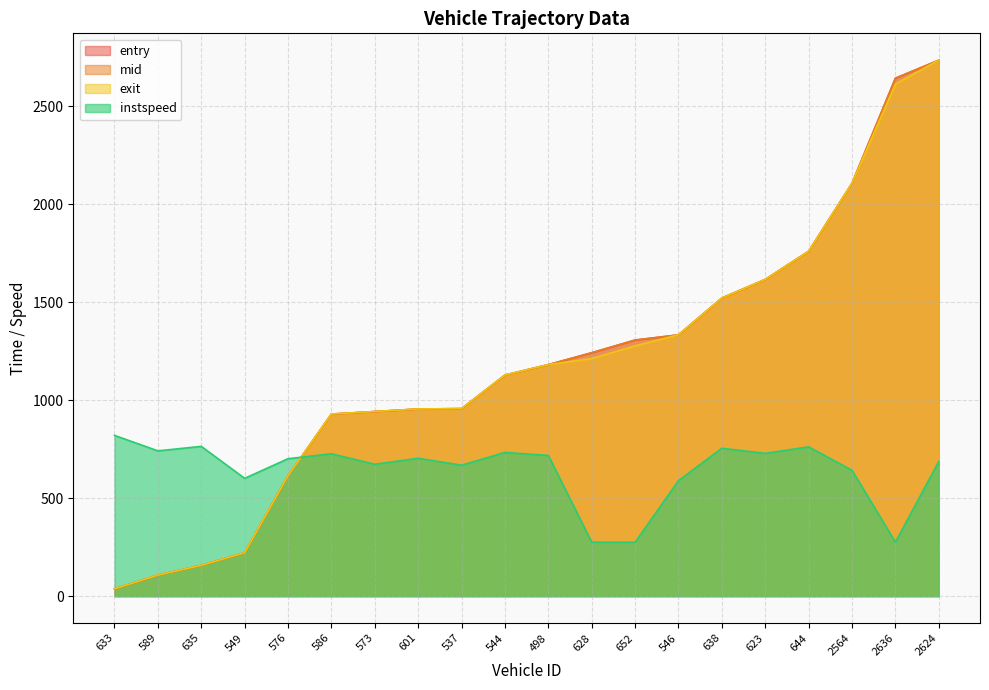

Which has a higher value, 576 or 573?

573